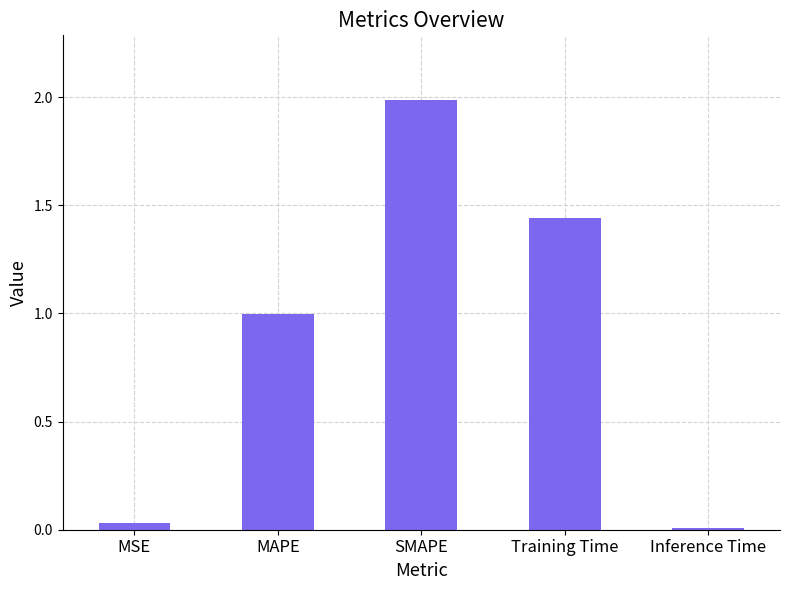

Rank the categories by value from lowest to highest.

Inference Time, MSE, MAPE, Training Time, SMAPE